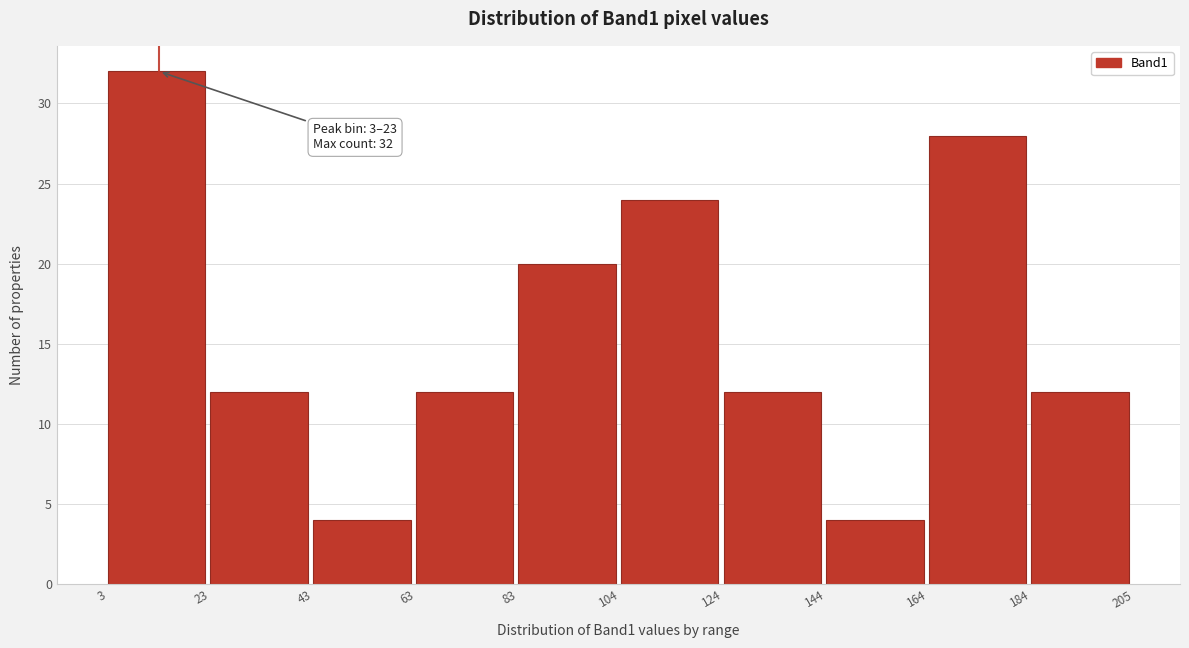

Which range on the x-axis has the tallest bar?

3 to 23